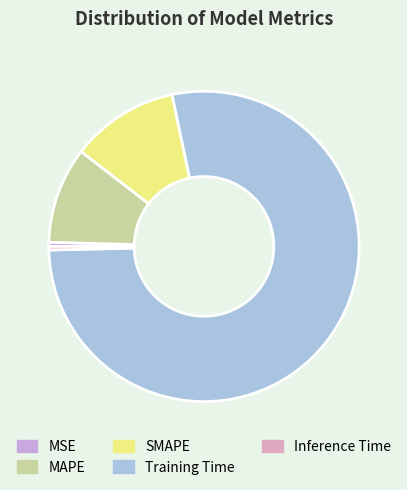

What is the largest slice in the pie chart?

Training Time